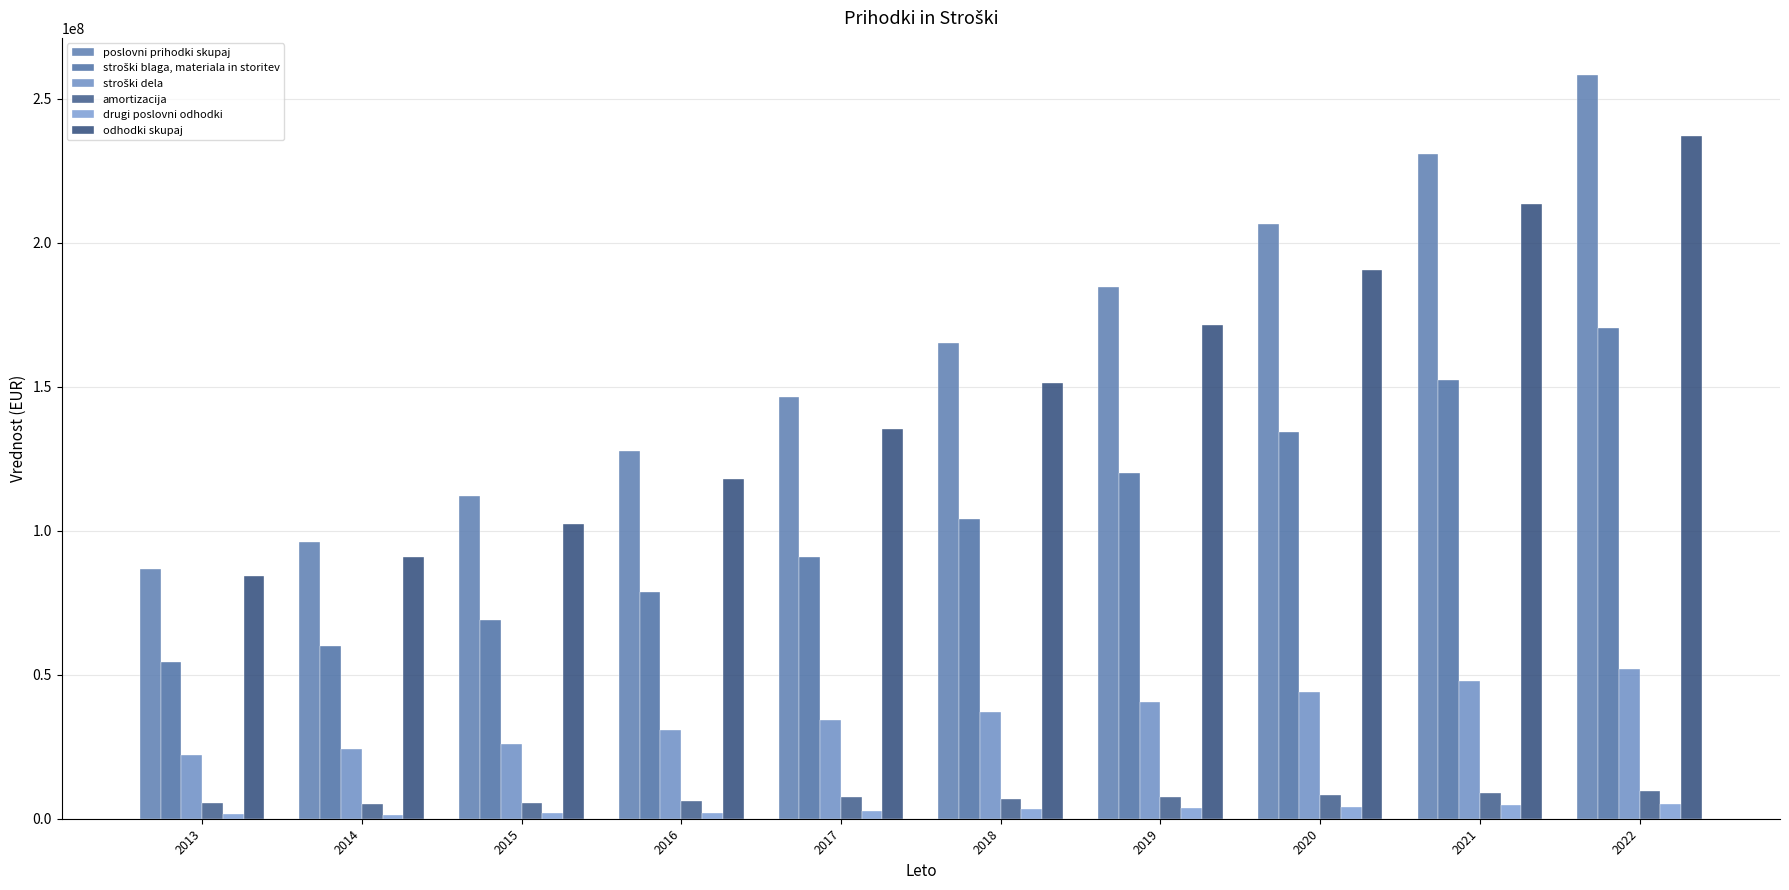

What is the value of the stroški dela bar at the 10th from the left?

51864434.4